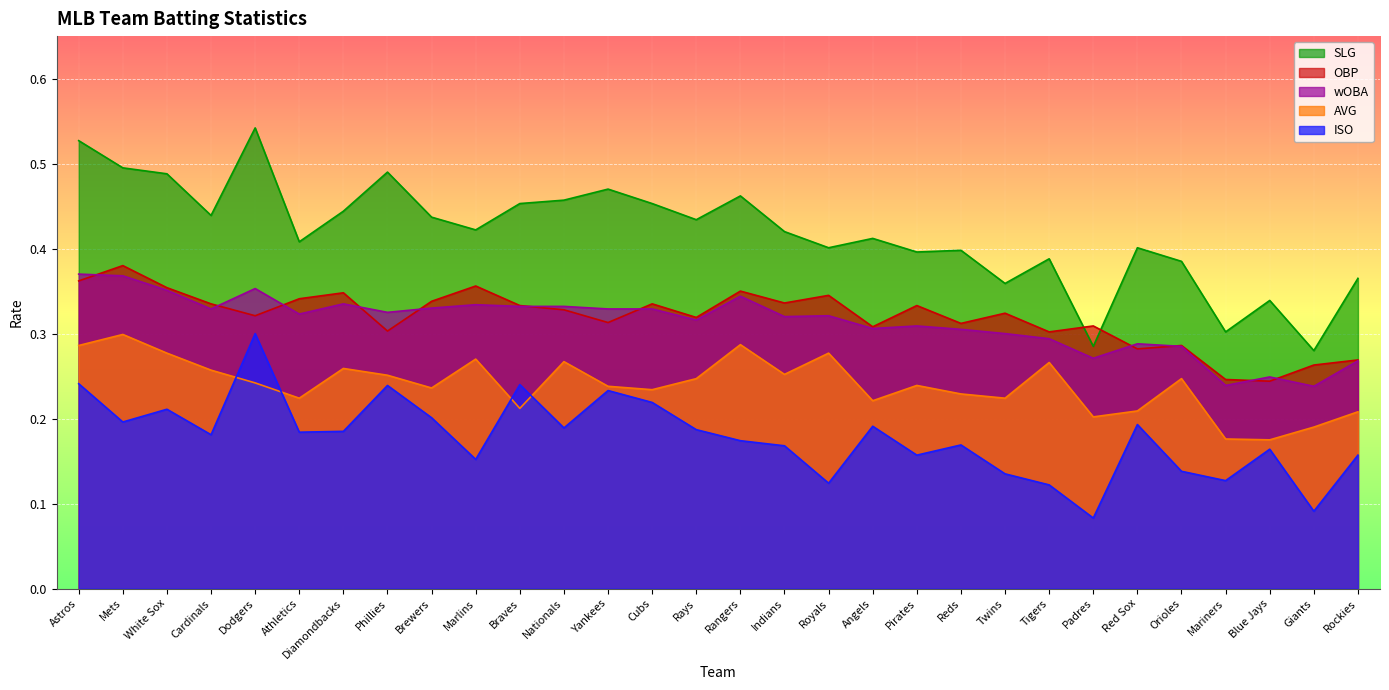

What is the difference between the maximum and minimum values in the AVG series?

0.1